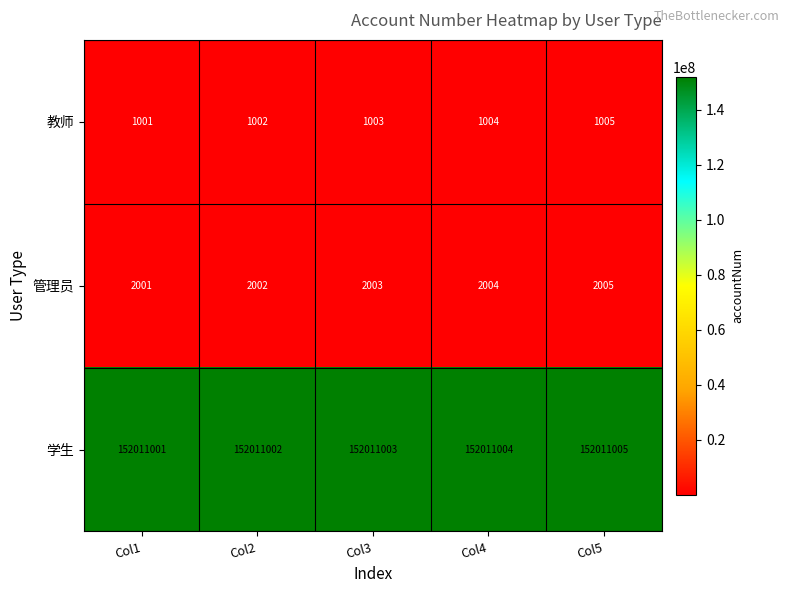

What is the difference between the maximum and minimum values in the 教师 series?

4